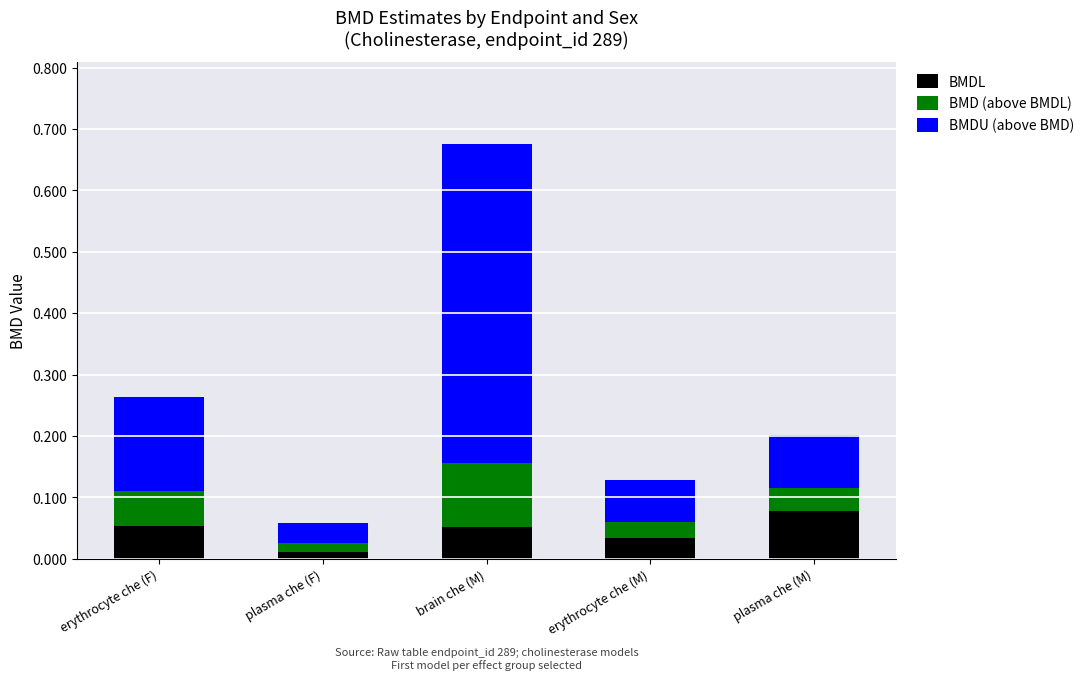

Which category has the lowest value in the BMDL series?

plasma che (F)